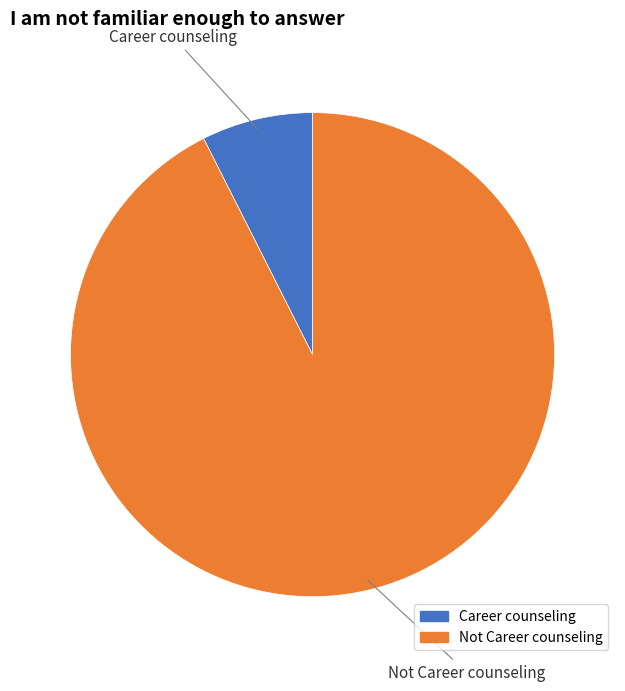

Combined, do Career counseling and Not Career counseling account for over 50%?

Yes